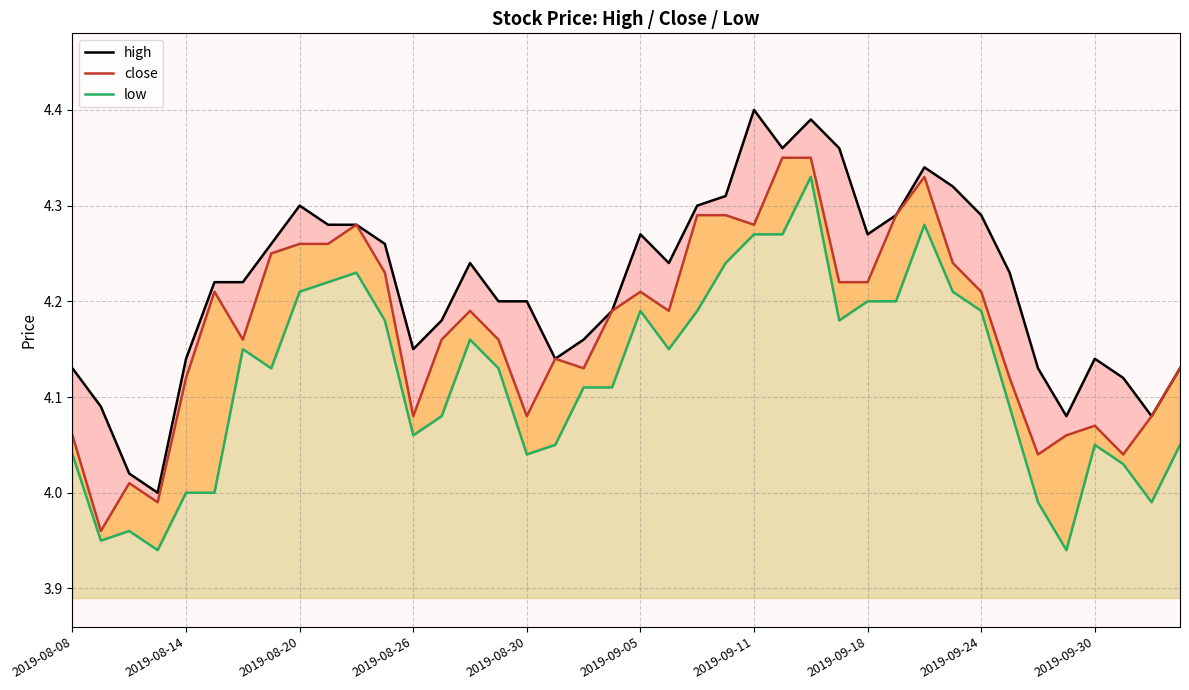

What are all the series names shown in the legend?

high, close, low